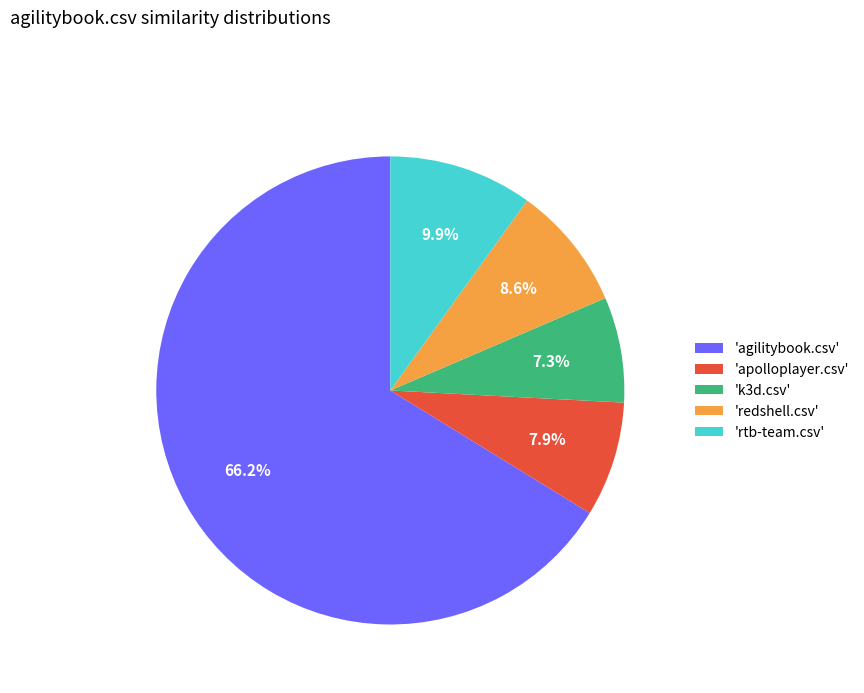

Between 'agilitybook.csv' and 'rtb-team.csv', which is larger?

'agilitybook.csv'